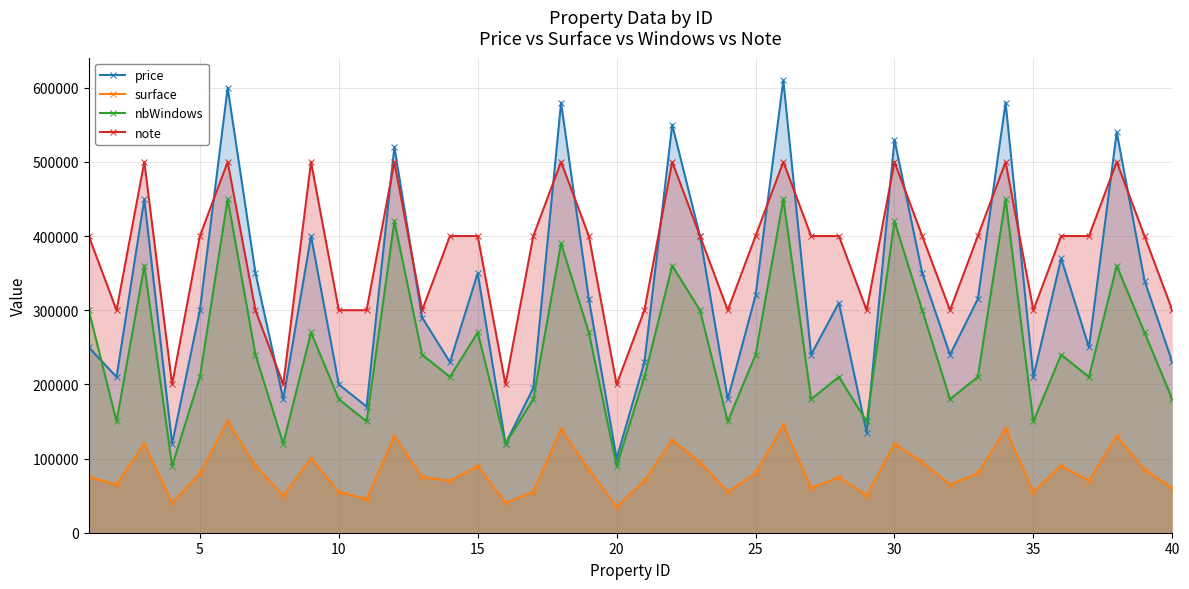

How many values in the nbWindows series exceed 240000?

16